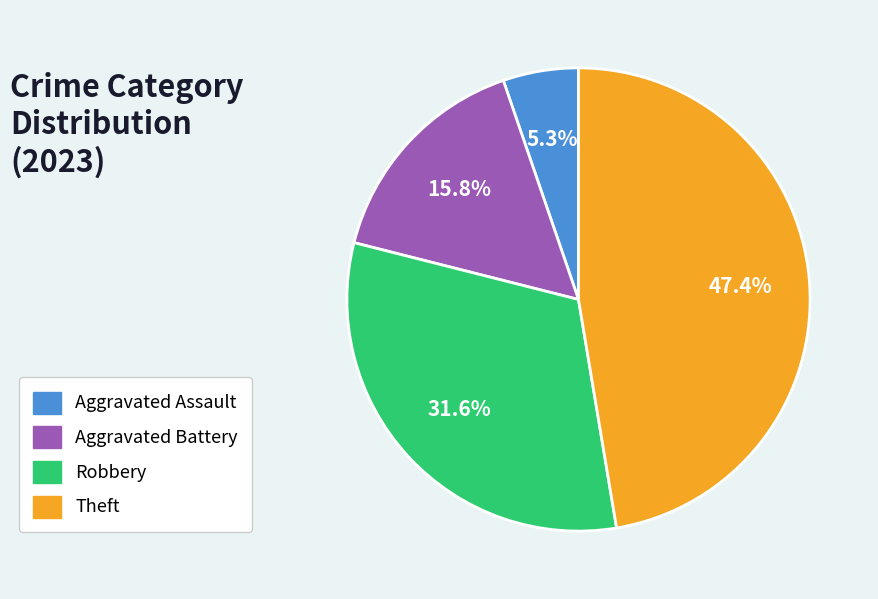

Do Aggravated Assault and Theft together represent more than half of the pie?

Yes